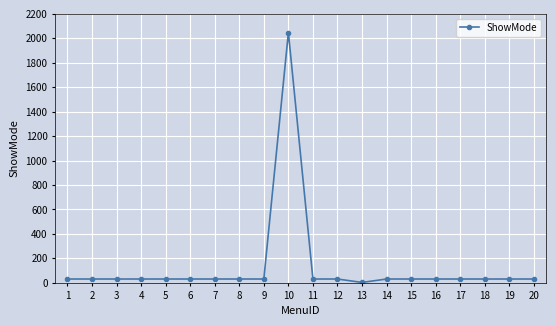

True or false: there are more than 0 points higher than both neighbors.

True